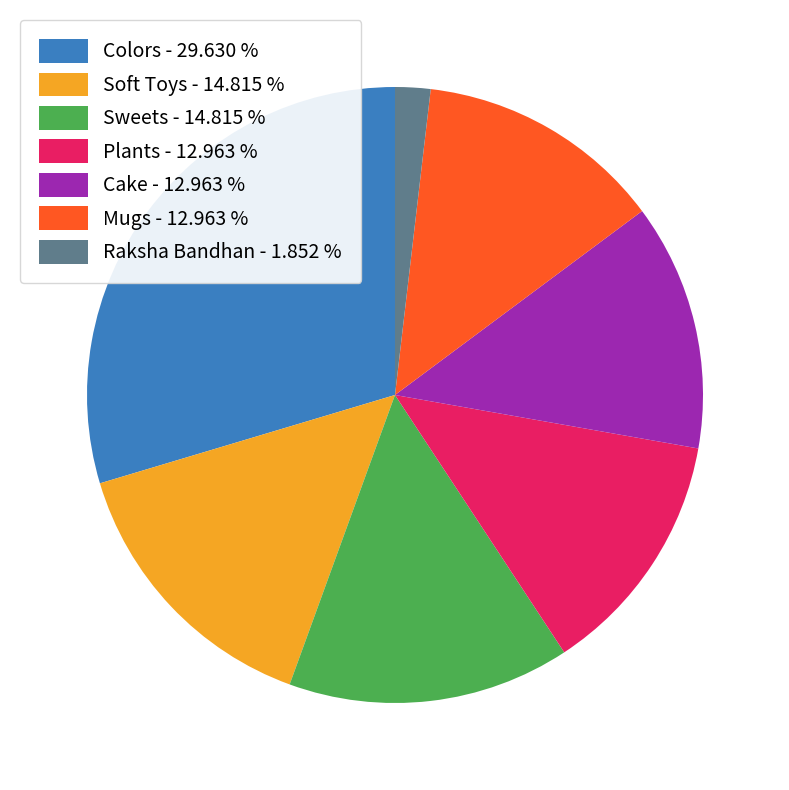

Is the sum of Soft Toys - 14.815 % and Plants - 12.963 % greater than half?

No